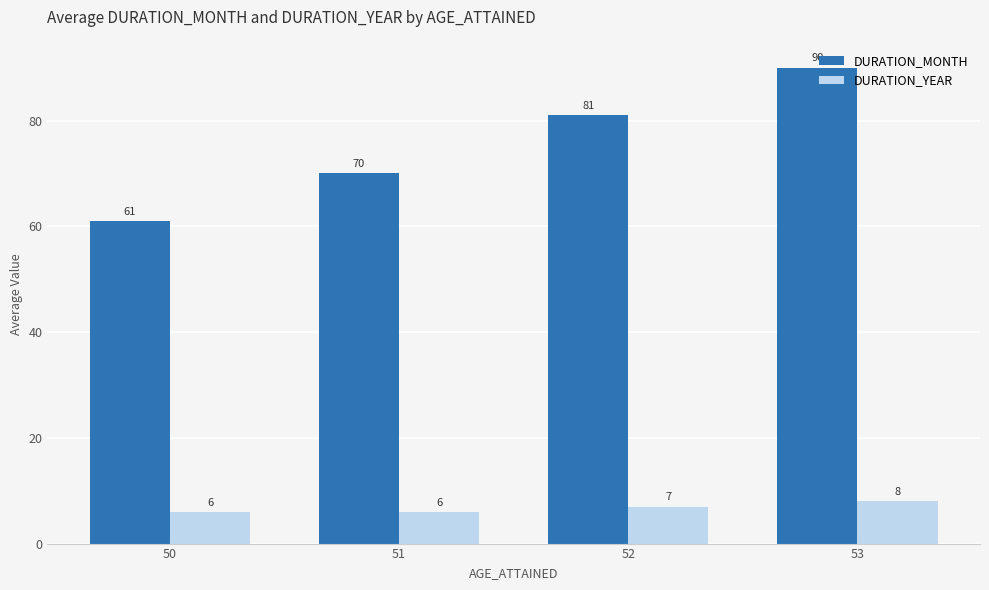

Count the number of categories in the chart.

4